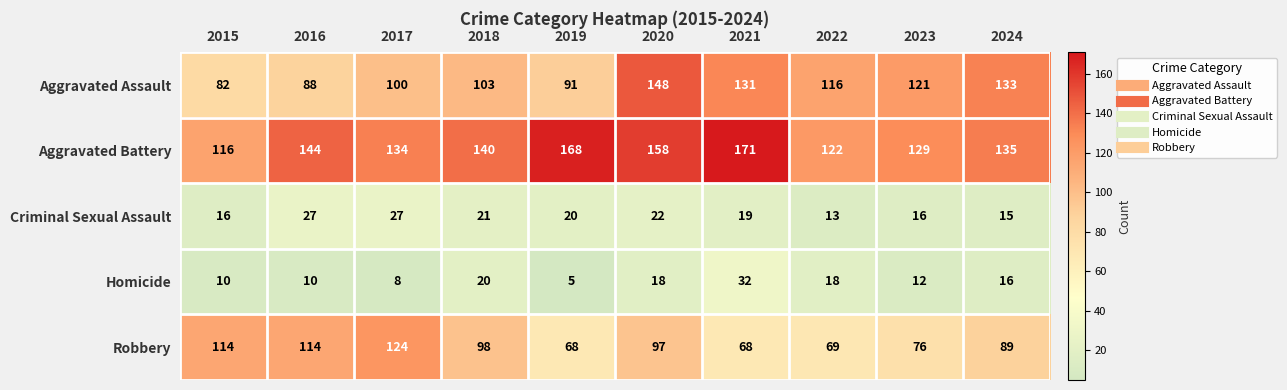

True or false: Aggravated Battery has a value of 59 at 2018.

False